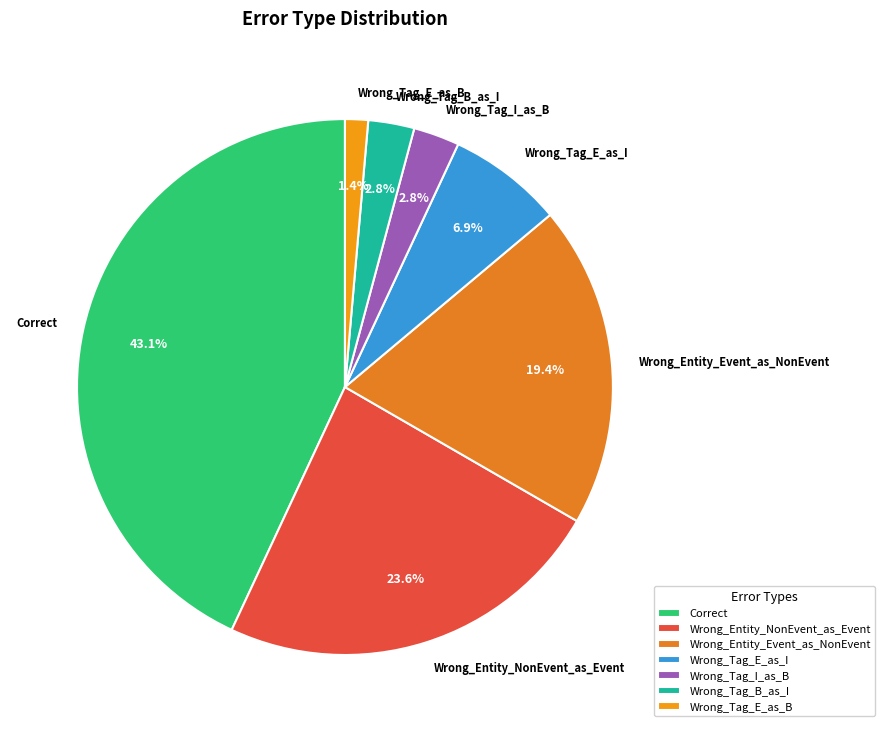

To the nearest percent, what percentage of the pie is Wrong_Tag_E_as_B?

1%